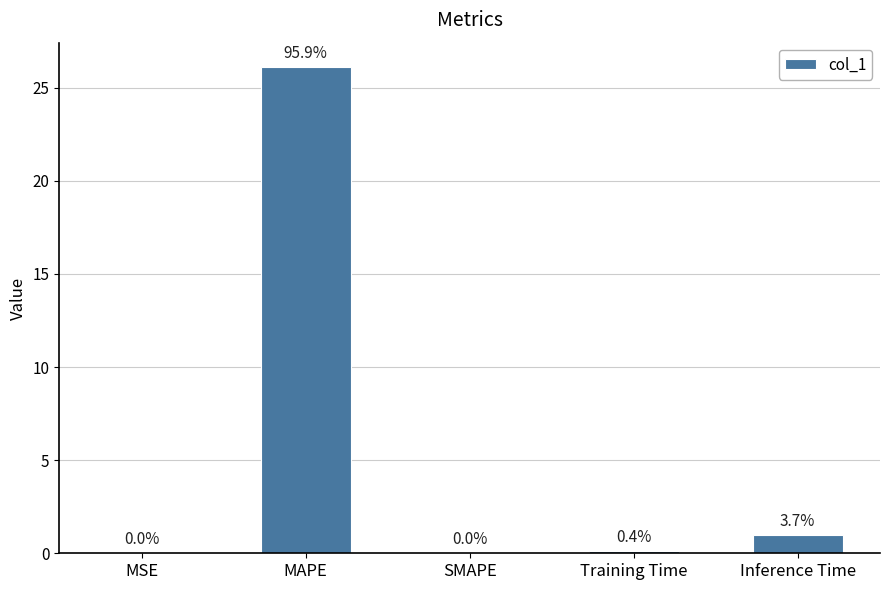

Which has a higher value, Training Time or MSE?

Training Time